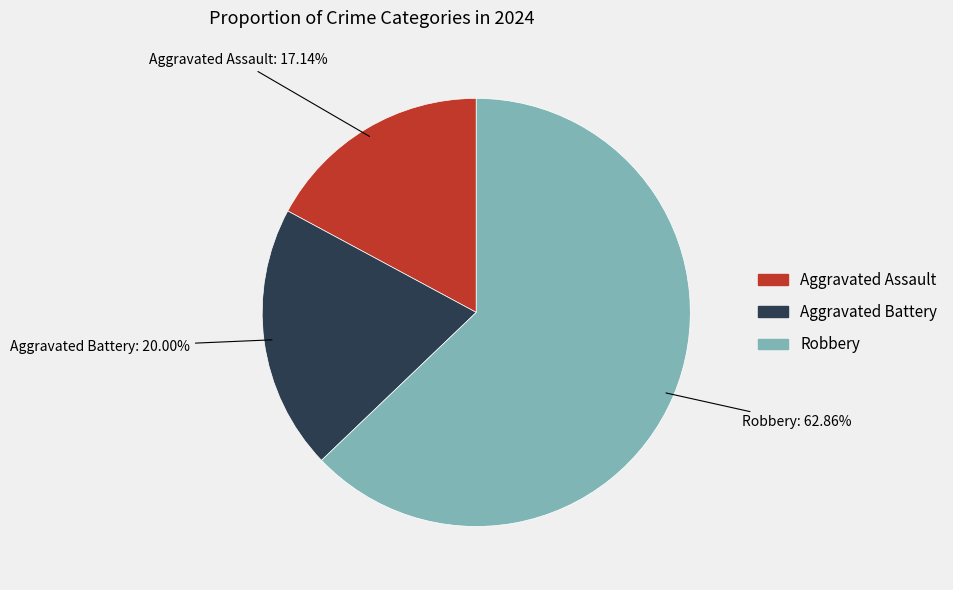

To the nearest percent, what is the combined percentage of Robbery and Aggravated Assault?

80%